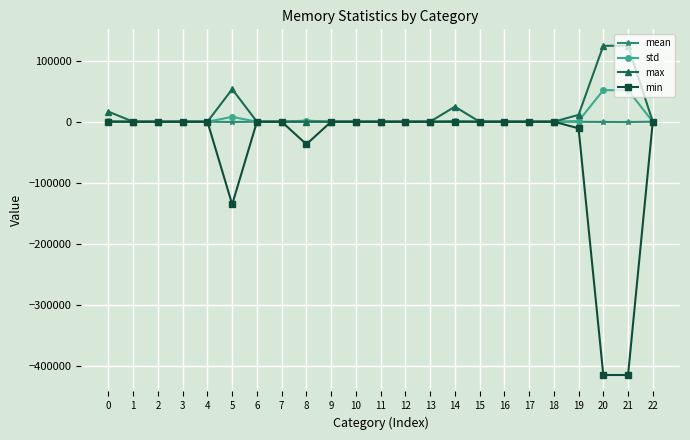

True or false: max has more than 0 interior local peaks.

True